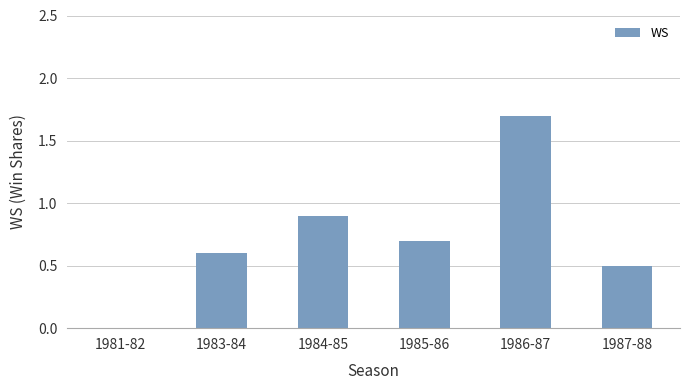

What is the sum of the values at 1983-84 and 1985-86?

1.3